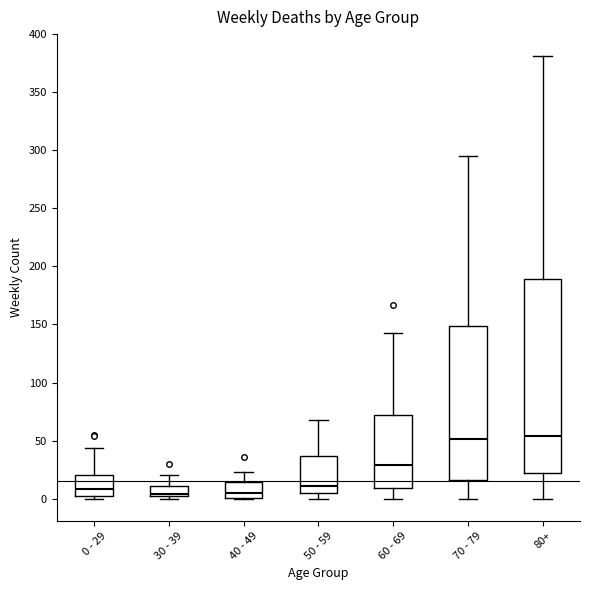

Reading left to right, read every box against the y-axis: the position of its median line, the range the box covers, and the ends of its whiskers. The values are not printed on the chart, so give them approximately, as read against the axis.

0 - 29: median 10, box 0 to 20, whiskers 0 (just below the box's lower edge) to 45
30 - 39: median 5, box 0 to 10, whiskers 0 (just below the box's lower edge) to 20
40 - 49: median 5, box 0 to 15, whiskers 0 to 25
50 - 59: median 10, box 5 to 35, whiskers 0 to 70
60 - 69: median 30, box 10 to 70, whiskers 0 to 145
70 - 79: median 50, box 15 to 150, whiskers 0 to 295
80+: median 55, box 20 to 190, whiskers 0 to 380